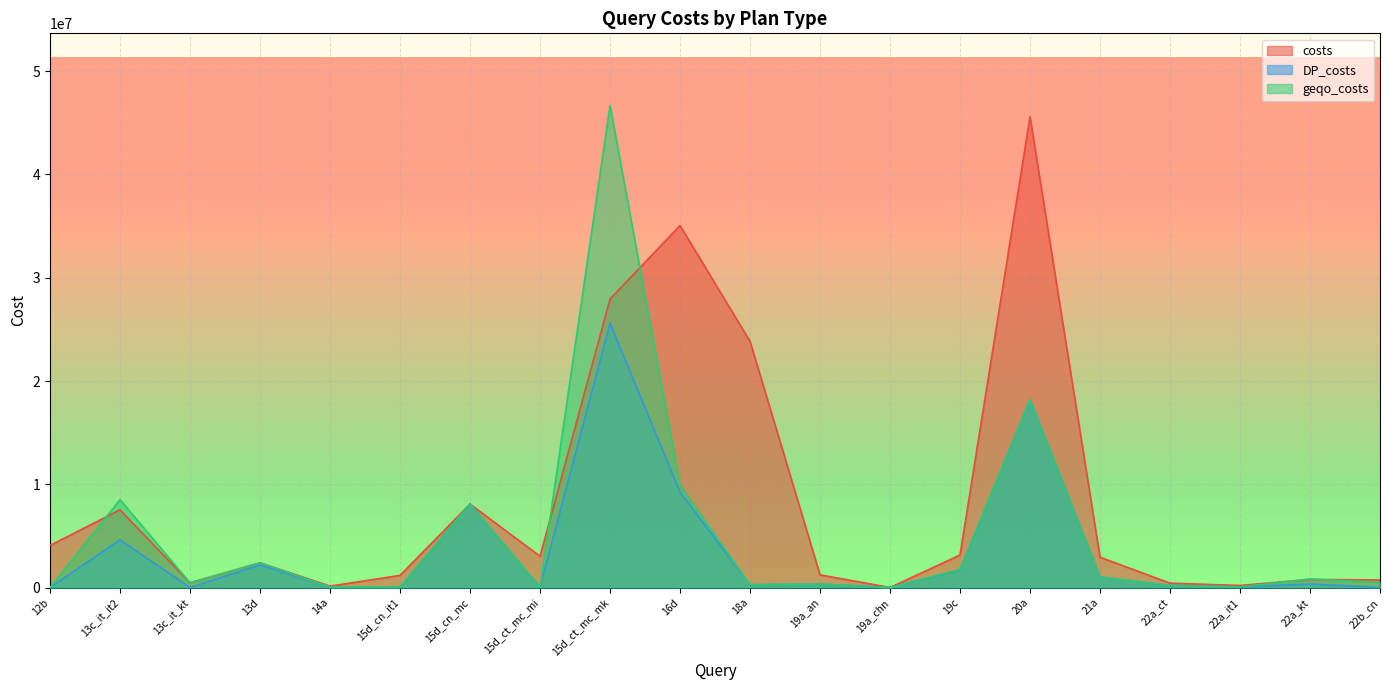

What value does the geqo_costs series have at 13c_it_kt, to the nearest 10?

460020